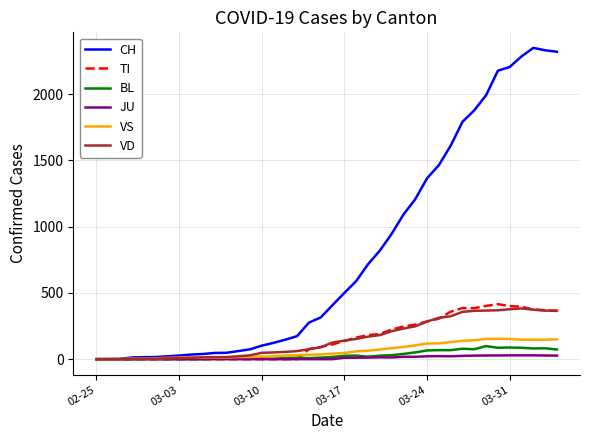

Which series has the largest total across all categories?

CH